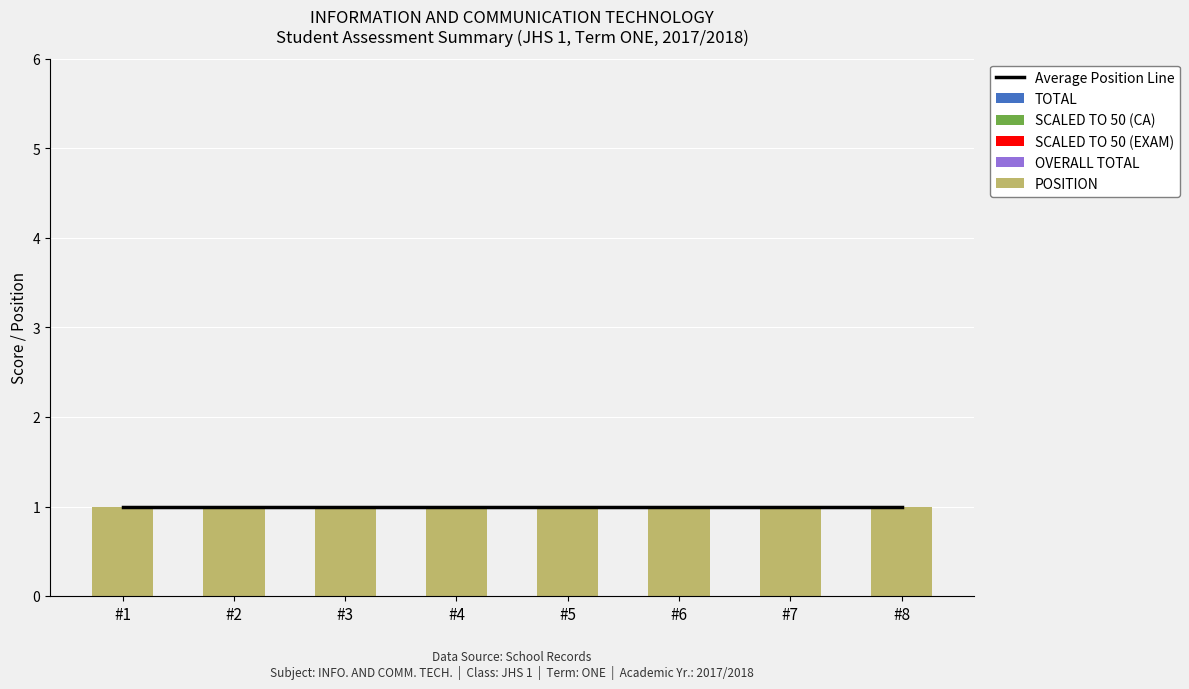

Which series has the largest total across all categories?

Average Position Line